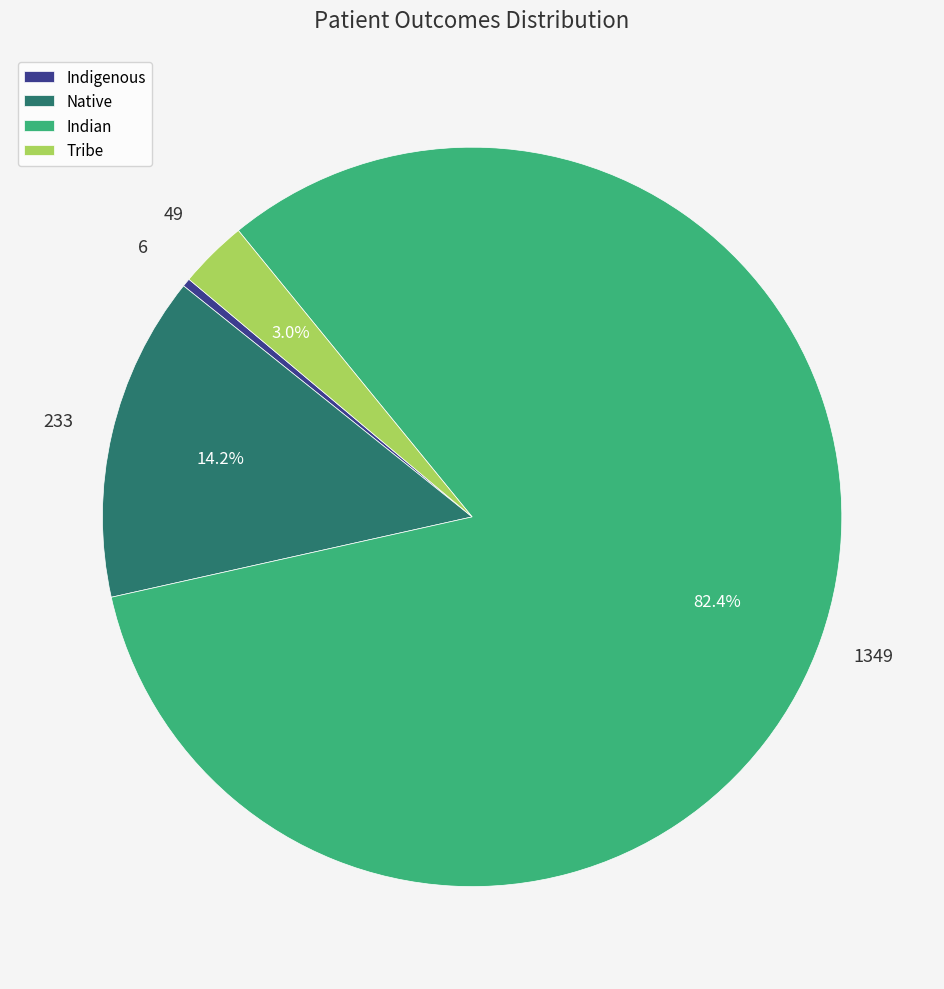

Is Indian the majority of the pie?

Yes